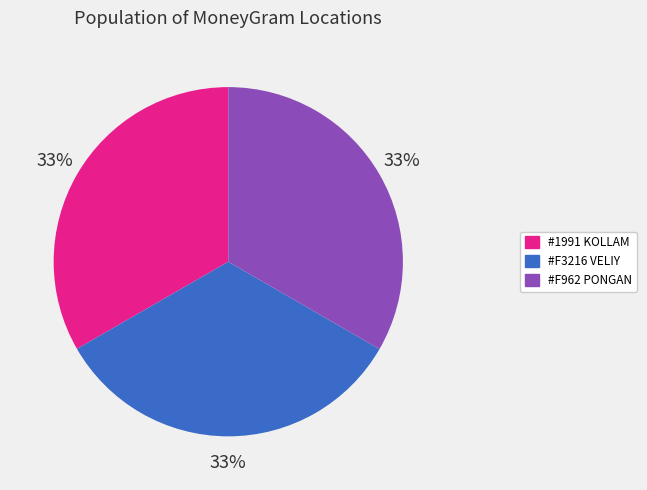

What percentage is the #F3216 VELIY slice, to the nearest percent?

33%